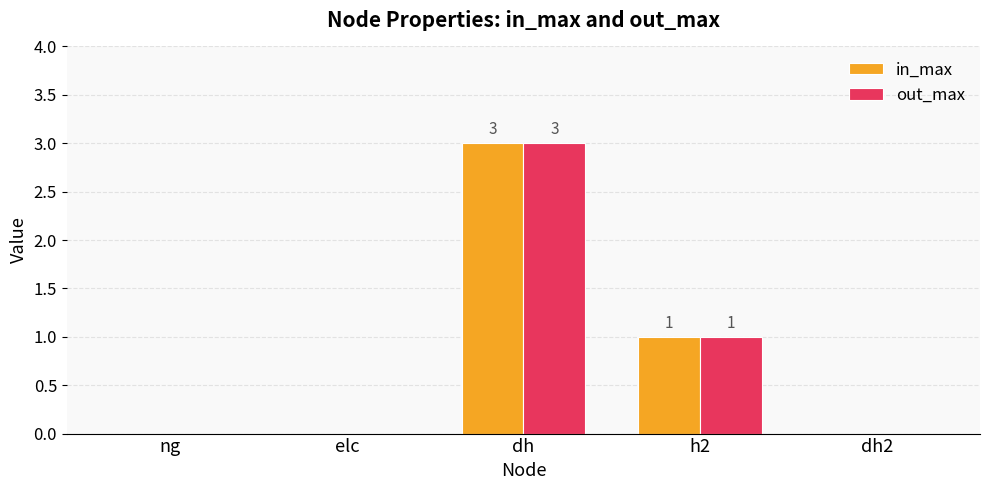

Reading left to right, what are all the values shown in this chart?

in_max: ng=0	elc=0	dh=3	h2=1	dh2=0
out_max: ng=0	elc=0	dh=3	h2=1	dh2=0